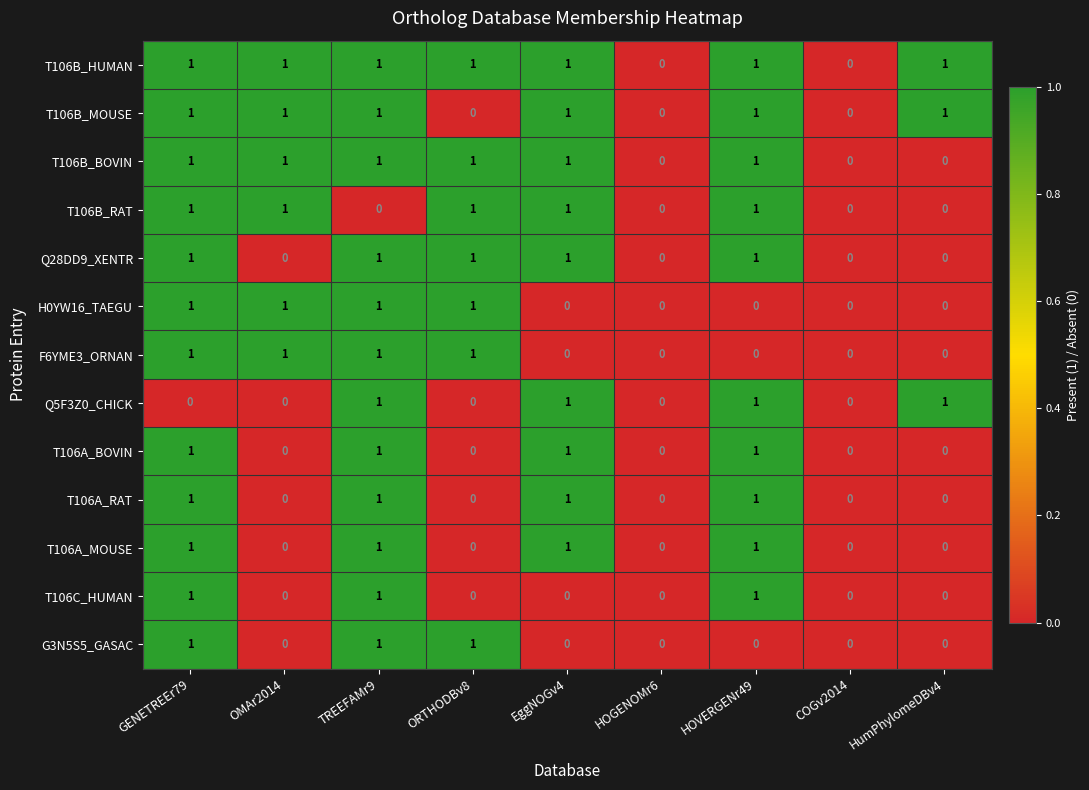

Count the F6YME3_ORNAN values in the range 0 to 1.

9